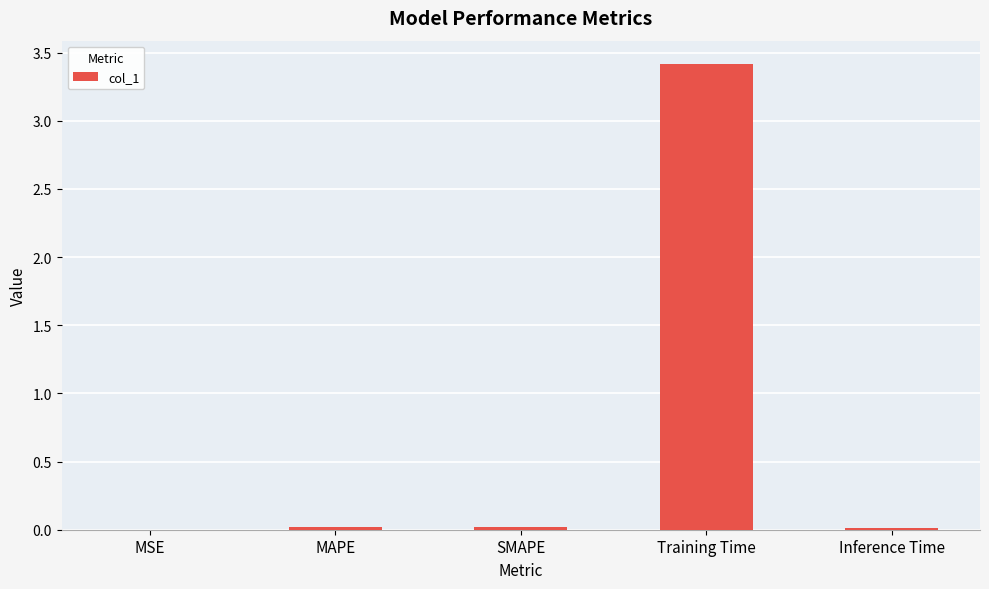

The chart shows a value of 5.2 at Training Time. True or false?

False